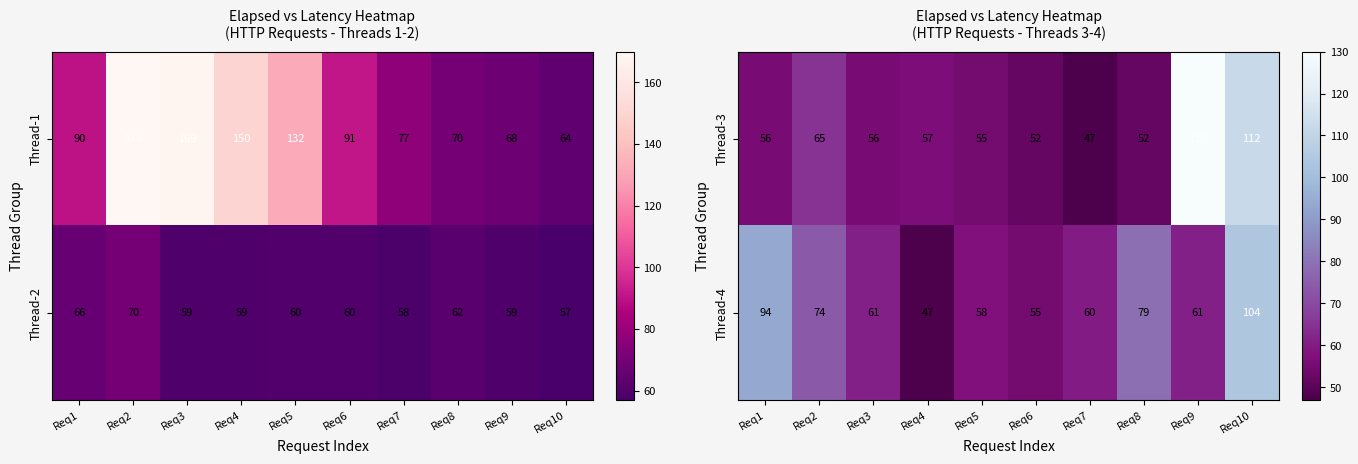

What is the minimum value for Thread-3?

47